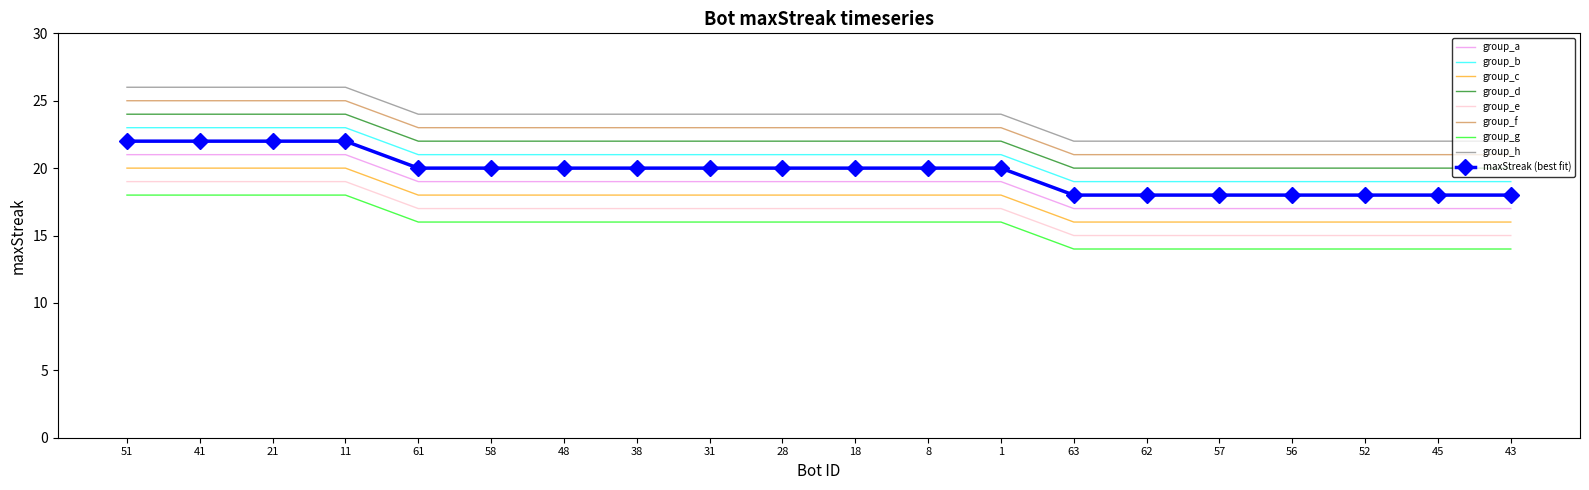

What position from the right is 63?

7